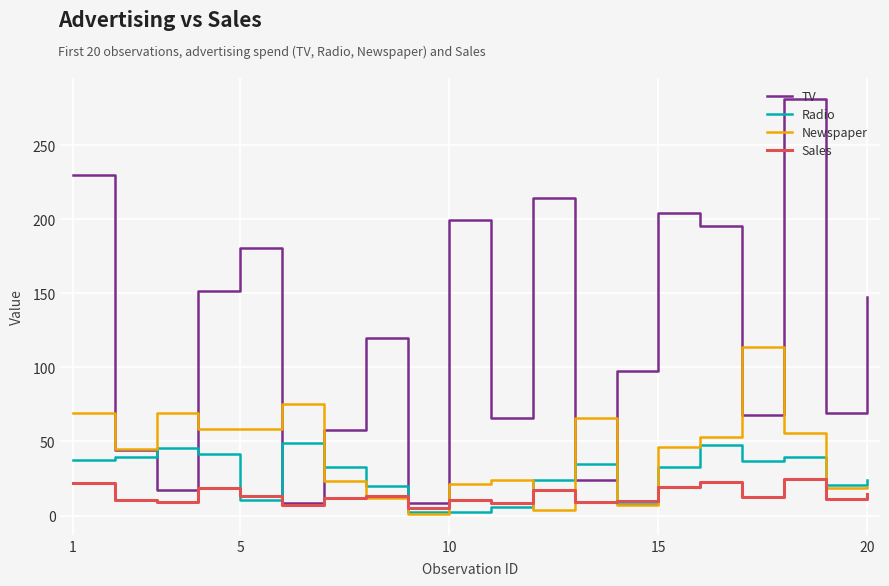

What is the highest value of the Newspaper series?

114.0